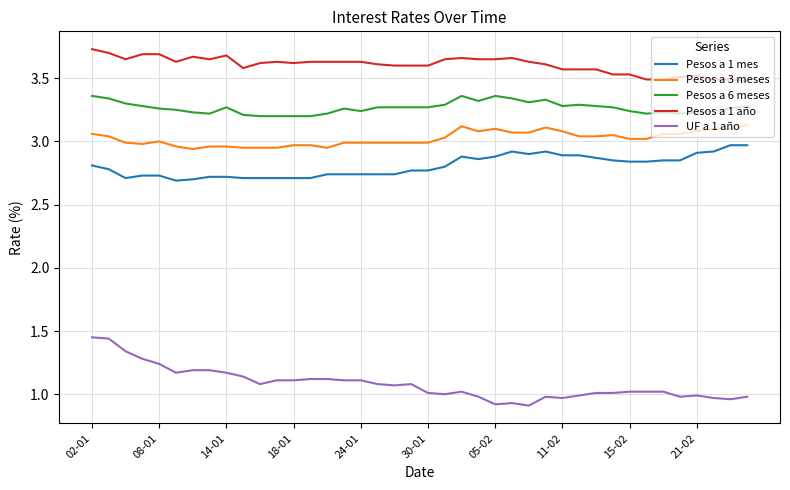

True or false: Pesos a 3 meses and UF a 1 año cross at least once.

False